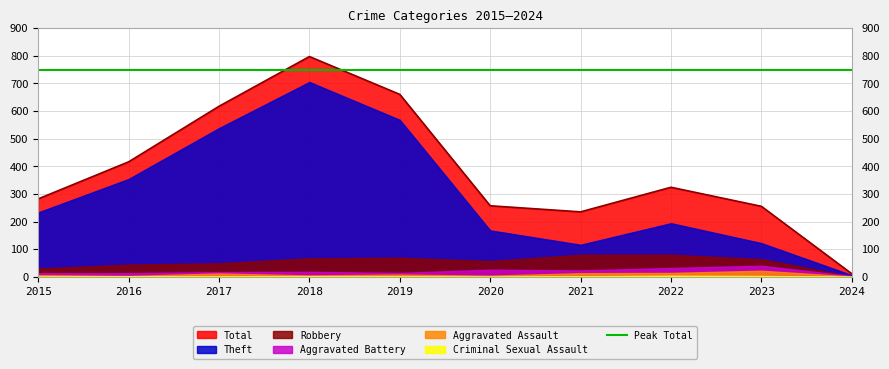

The Total series shows 376 at 2015. True or false?

False